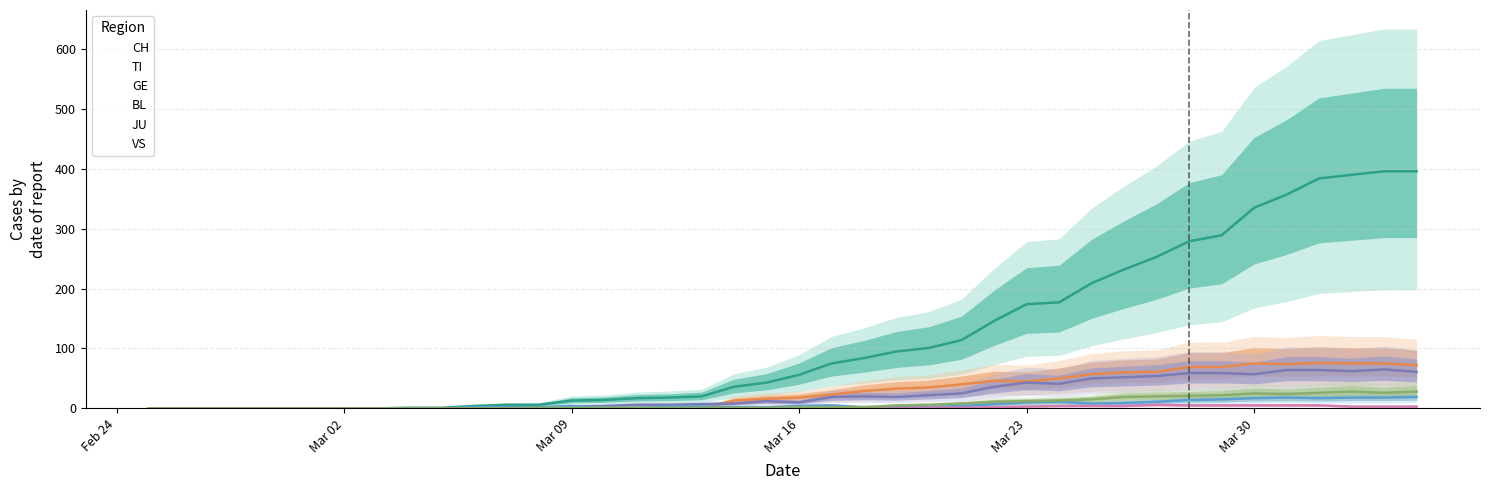

What is the sum of the BL values at 2020-03-15 and 2020-03-04?

2